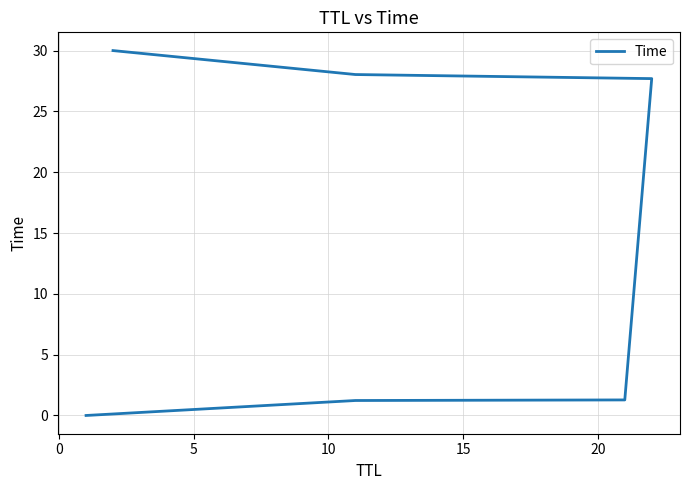

Reading left to right, what are all the values shown in this chart?

0.0	1.2	1.3	27.7	28.0	30.0